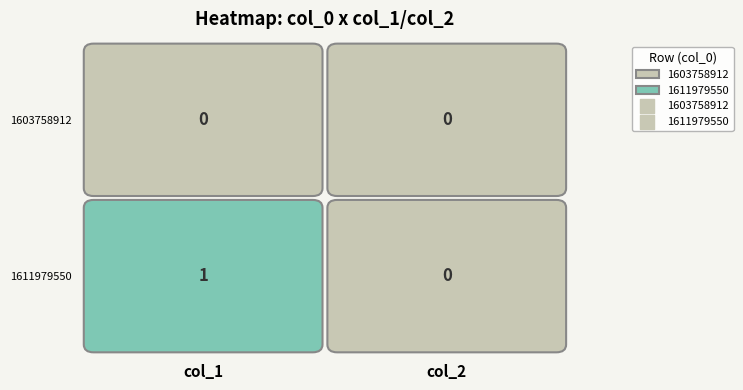

Reading right to left, list all the values displayed in this chart.

1603758912: col_2=0	col_1=0
1611979550: col_2=0	col_1=1